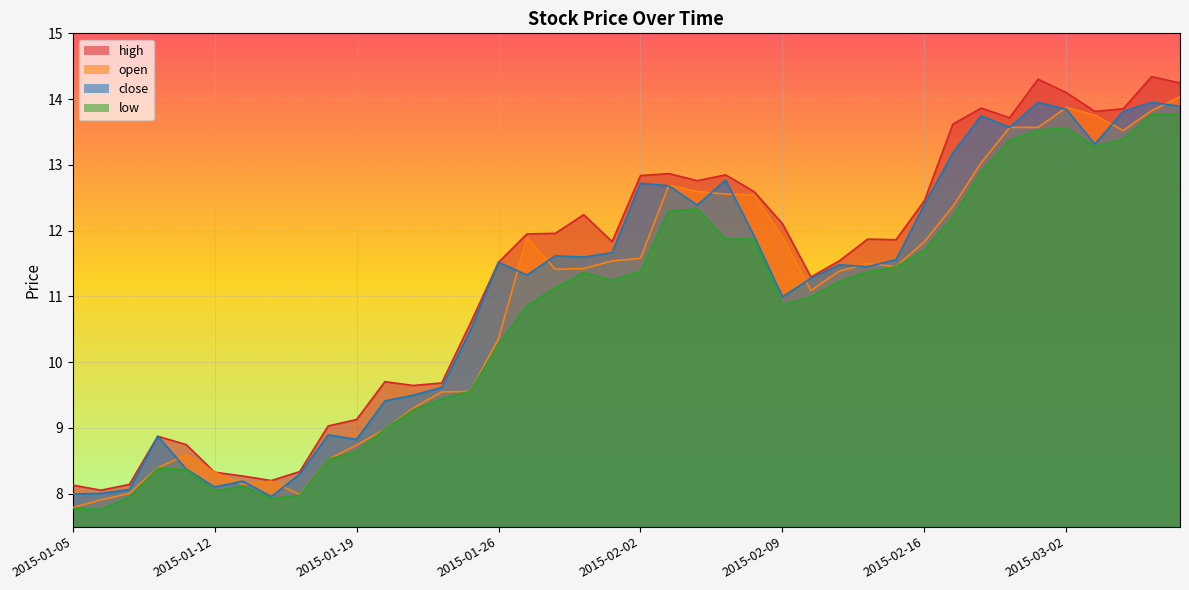

Reading left to right, what are all the values shown in this chart?

high: 8.1	8.1	8.1	8.9	8.7	8.3	8.3	8.2	8.3	9.0	9.1	9.7	9.6	9.7	10.6	11.5	11.9	12.0	12.2	11.8	12.8	12.9	12.8	12.8	12.6	12.1	11.3	11.5	11.9	11.9	12.5	13.6	13.9	13.7	14.3	14.1	13.8	13.9	14.3	14.2
open: 7.8	7.9	8.0	8.4	8.6	8.3	8.1	8.2	8.0	8.5	8.7	9.0	9.3	9.5	9.6	10.4	11.9	11.4	11.4	11.5	11.6	12.7	12.6	12.6	12.5	11.9	11.1	11.4	11.5	11.5	11.8	12.4	13.0	13.6	13.6	13.9	13.8	13.5	13.8	14.0
close: 8.0	8.0	8.1	8.9	8.4	8.1	8.2	8.0	8.3	8.9	8.8	9.4	9.5	9.6	10.5	11.5	11.3	11.6	11.6	11.7	12.7	12.7	12.4	12.8	11.9	11.0	11.3	11.5	11.5	11.6	12.4	13.2	13.7	13.6	14.0	13.8	13.3	13.8	14.0	13.9
low: 7.8	7.8	7.9	8.4	8.4	8.0	8.1	7.9	8.0	8.5	8.6	9.0	9.3	9.4	9.6	10.3	10.9	11.1	11.4	11.2	11.4	12.3	12.3	11.9	11.9	10.9	11.0	11.2	11.4	11.5	11.7	12.2	12.9	13.4	13.5	13.6	13.3	13.4	13.8	13.8